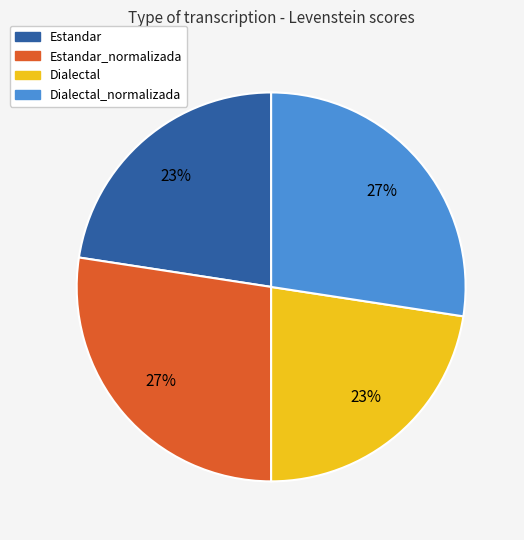

Is there a majority slice in this chart?

No